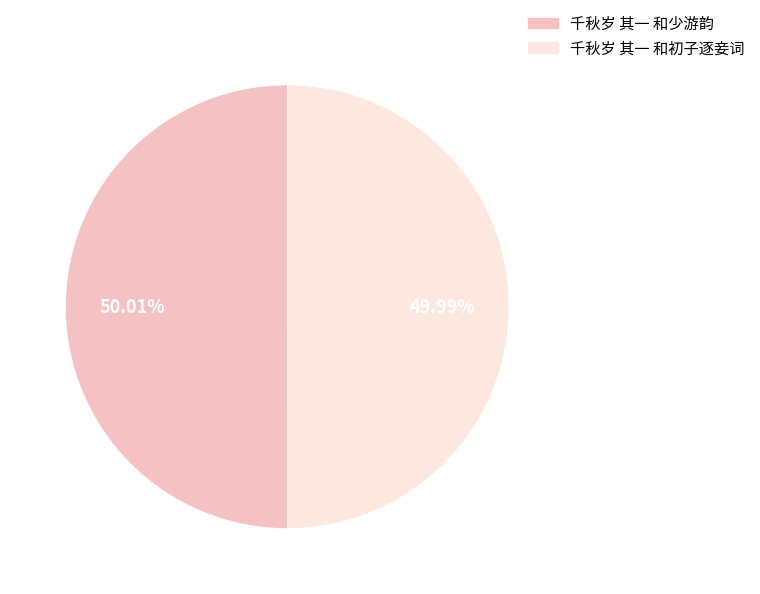

What percentage is NOT represented by 千秋岁 其一 和初子逐妾词?

50.0%